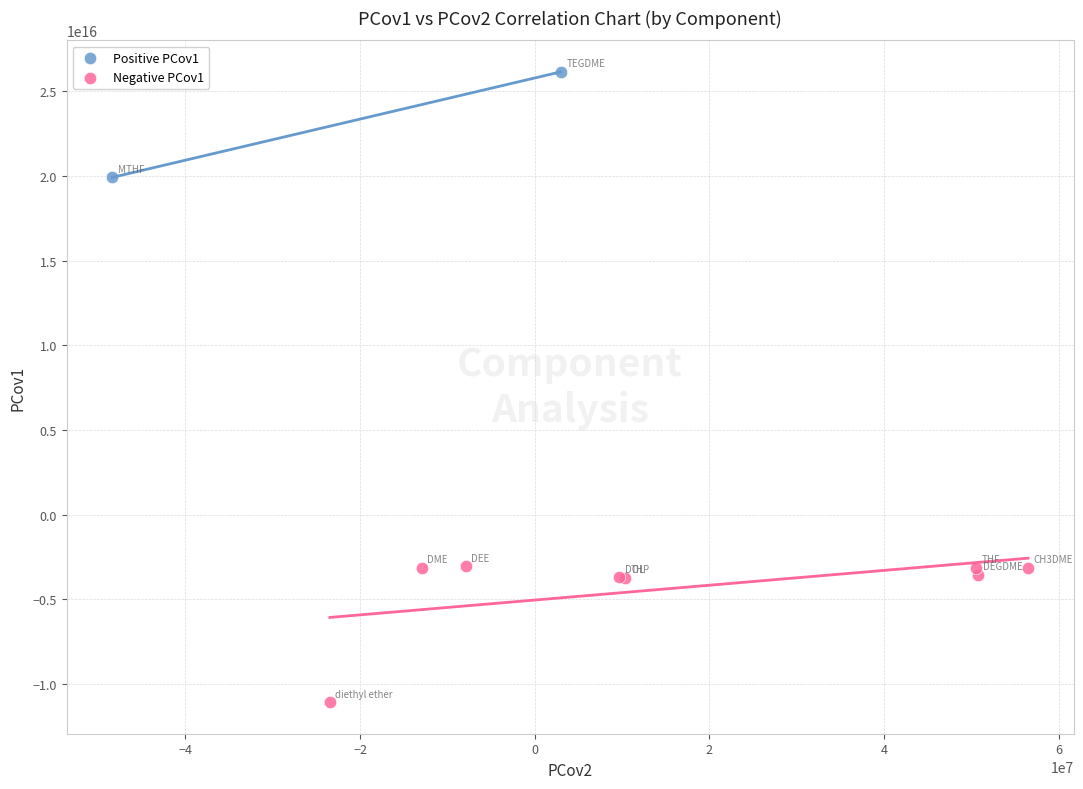

What are all the series names shown in the legend?

Positive PCov1, Negative PCov1